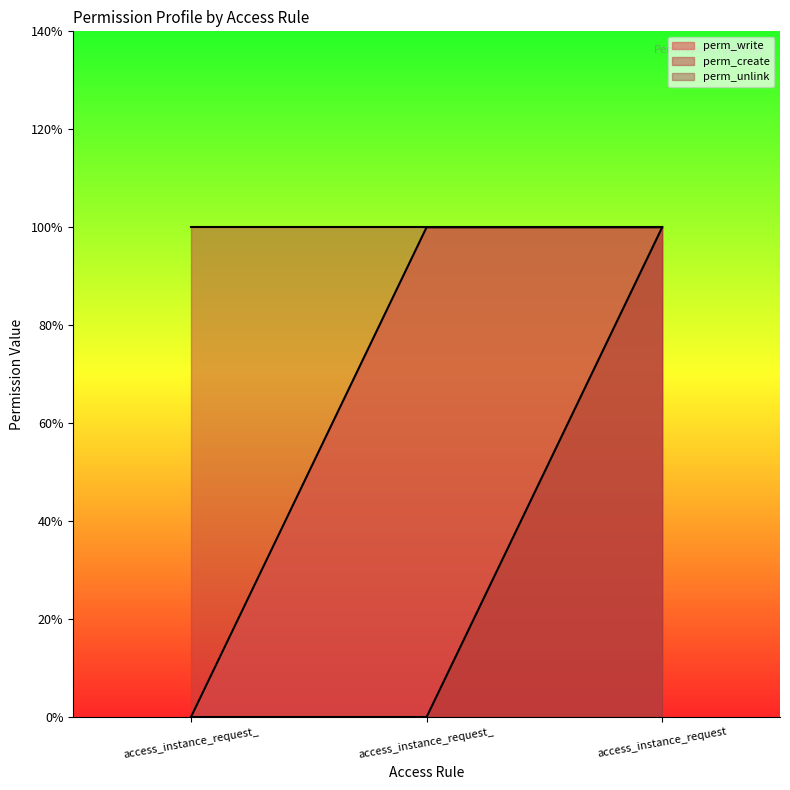

What is the sum of the perm_unlink values at access_instance_request and access_instance_request_?

1